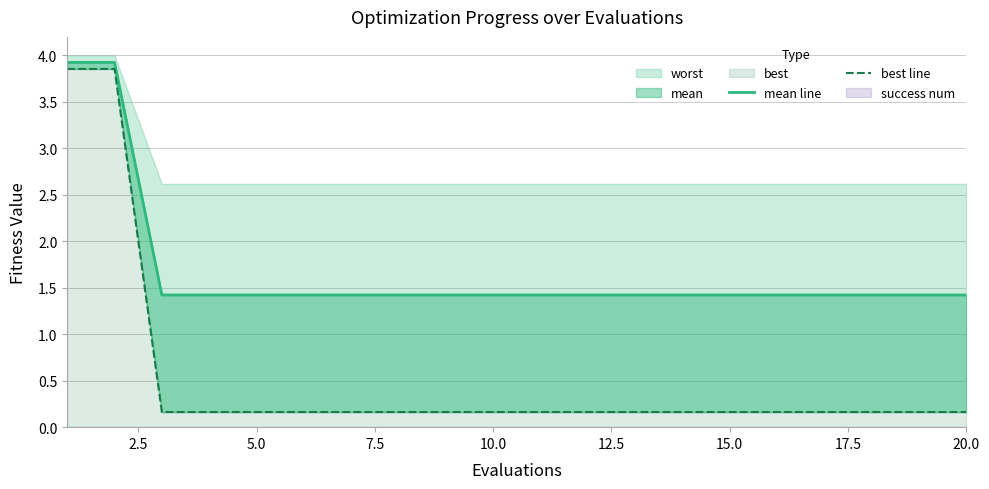

The best line series shows 0.2 at 5.0. True or false?

True